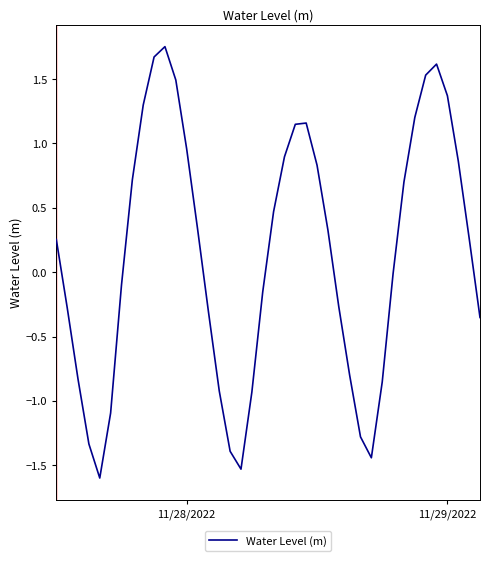

What is the difference between the maximum and minimum values?

3.4